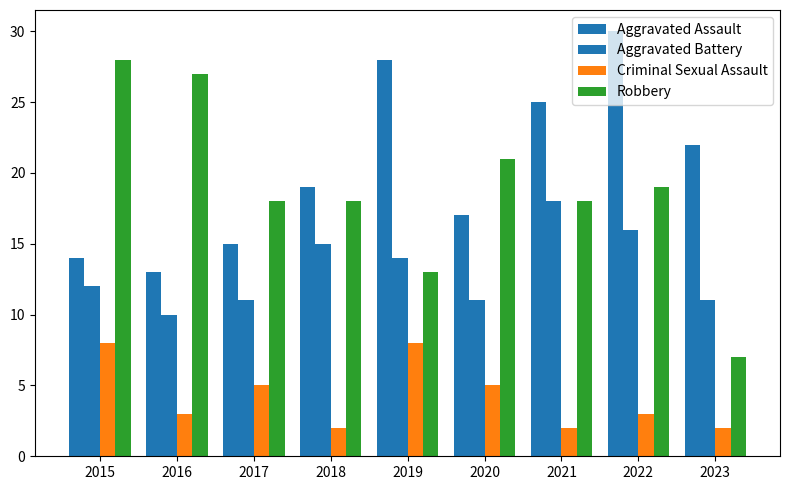

Between 2015 and 2022, which series saw the biggest shift?

Aggravated Assault